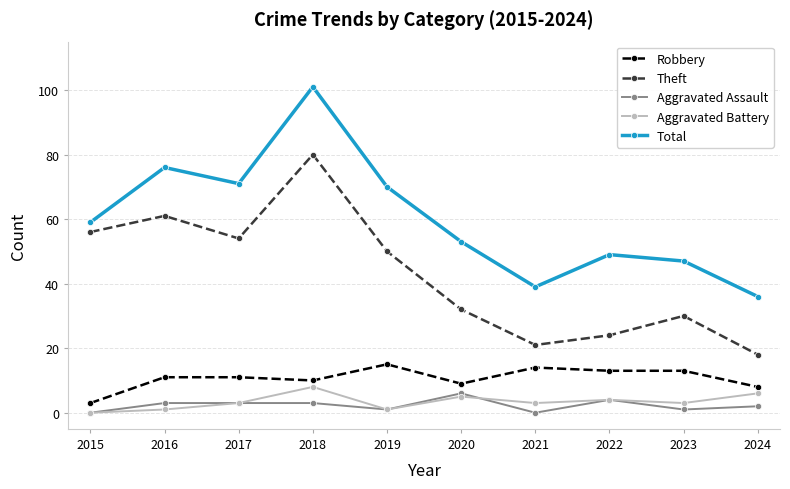

List the labels in order of Theft value, largest first.

2018, 2016, 2015, 2017, 2019, 2020, 2023, 2022, 2021, 2024